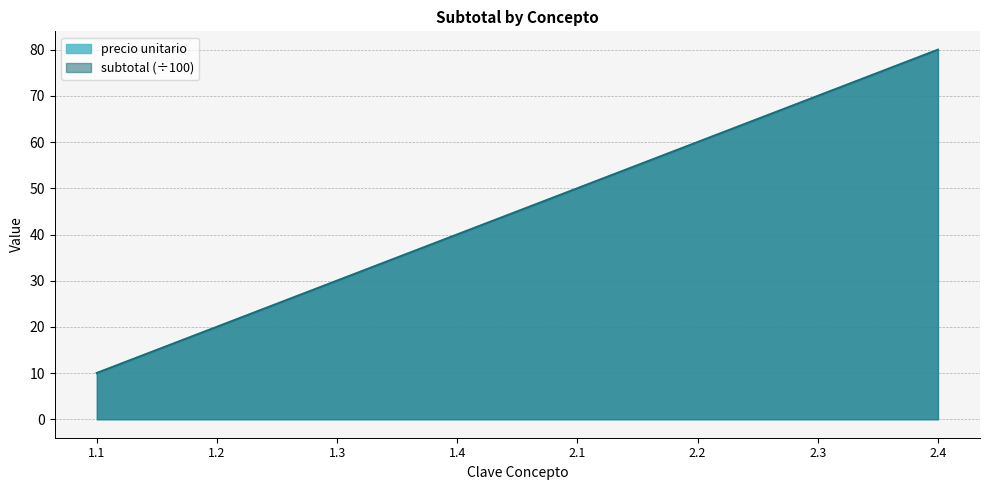

What is the ratio of the value at 2.1 to the value at 2.3?

0.7